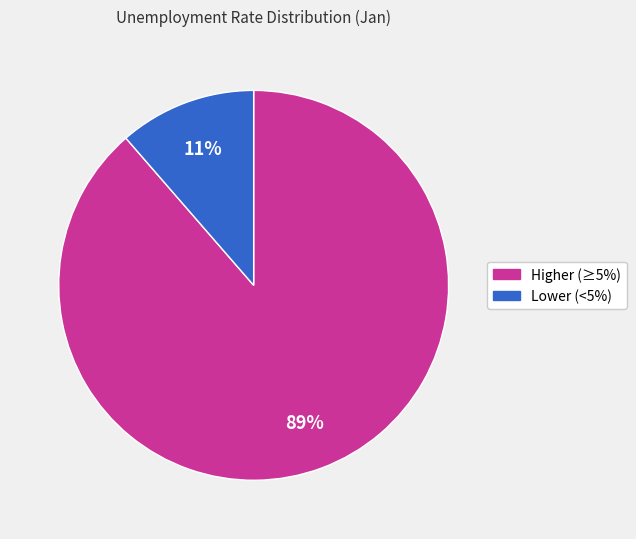

Is there any slice that represents more than half of the pie?

Yes